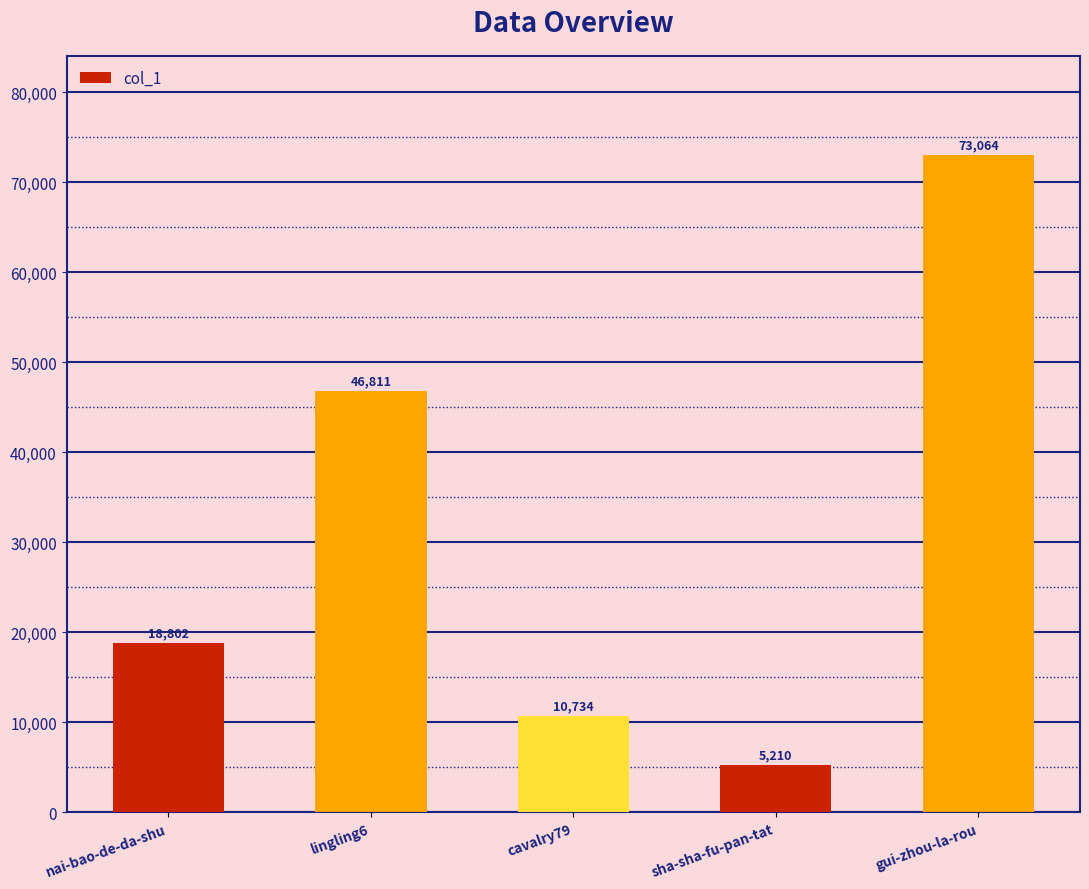

What is the smallest value displayed?

5210